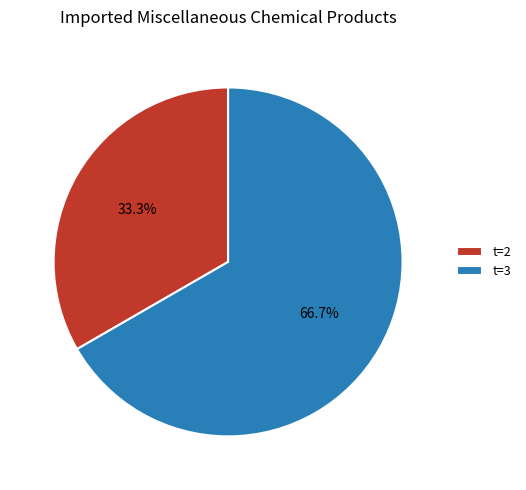

What is the majority slice?

t=3